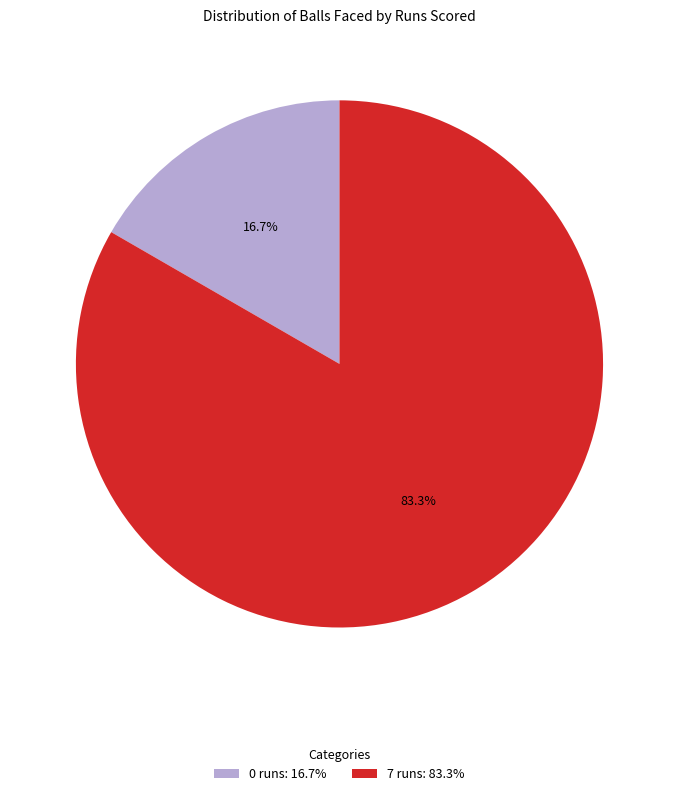

What is the smallest slice in the pie chart?

0 runs